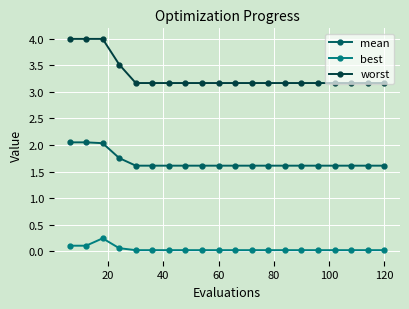

At how many categories does at least one series exceed 1?

20